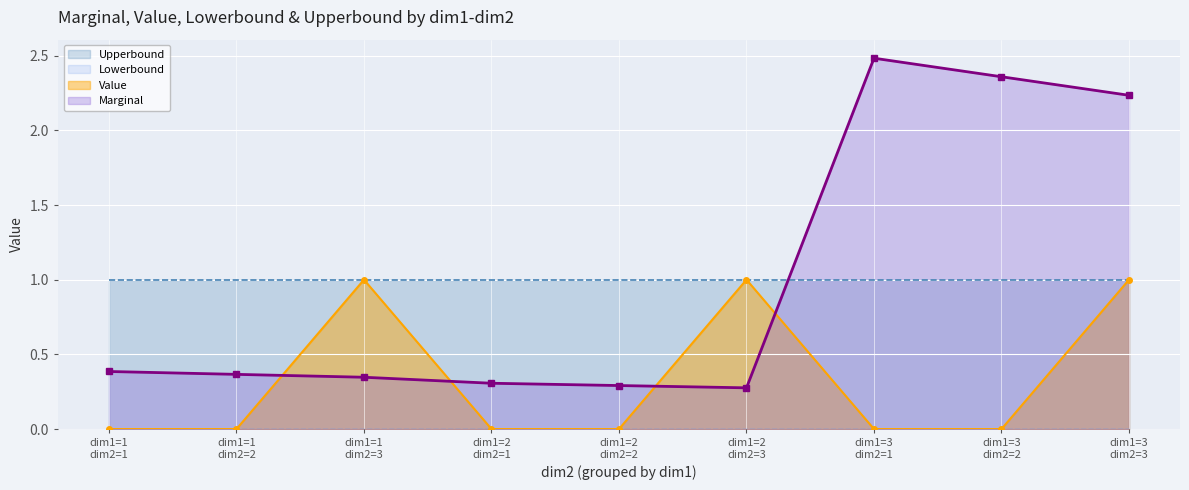

Count the Marginal values in the range 0 to 2.

6